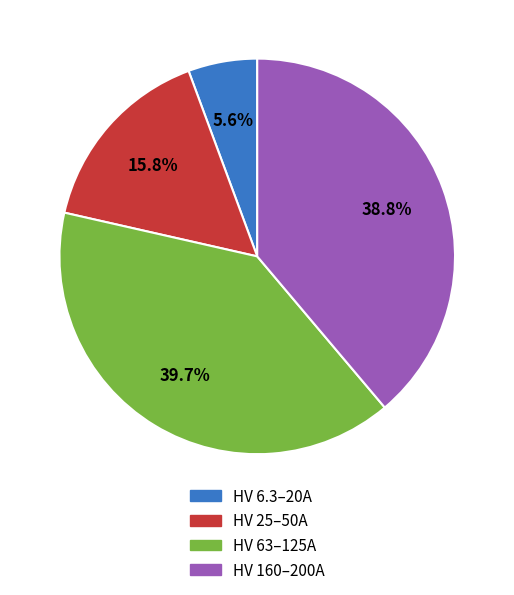

How many segments does this pie chart have?

4